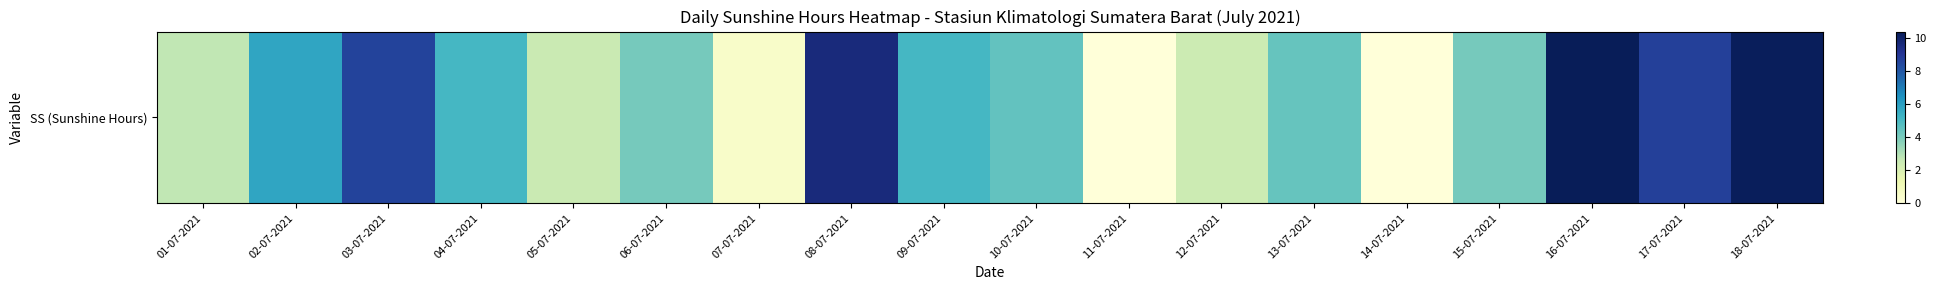

Reading left to right, extract all data points from this chart.

01-07-2021=2.7	02-07-2021=5.8	03-07-2021=8.6	04-07-2021=5.1	05-07-2021=2.5	06-07-2021=4.1	07-07-2021=0.5	08-07-2021=9.6	09-07-2021=5.1	10-07-2021=4.5	11-07-2021=0.0	12-07-2021=2.4	13-07-2021=4.4	14-07-2021=0.0	15-07-2021=4.1	16-07-2021=10.4	17-07-2021=8.7	18-07-2021=10.3